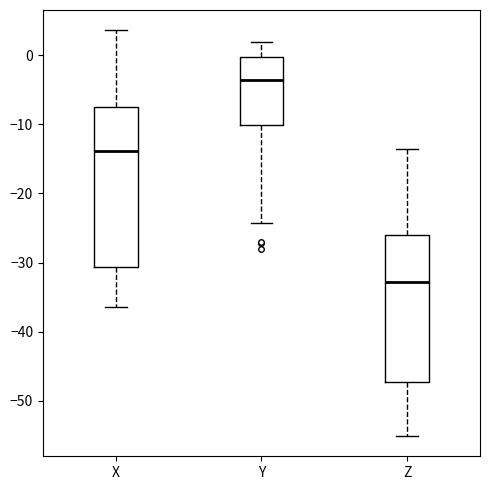

Which box has the lowest median line?

Z